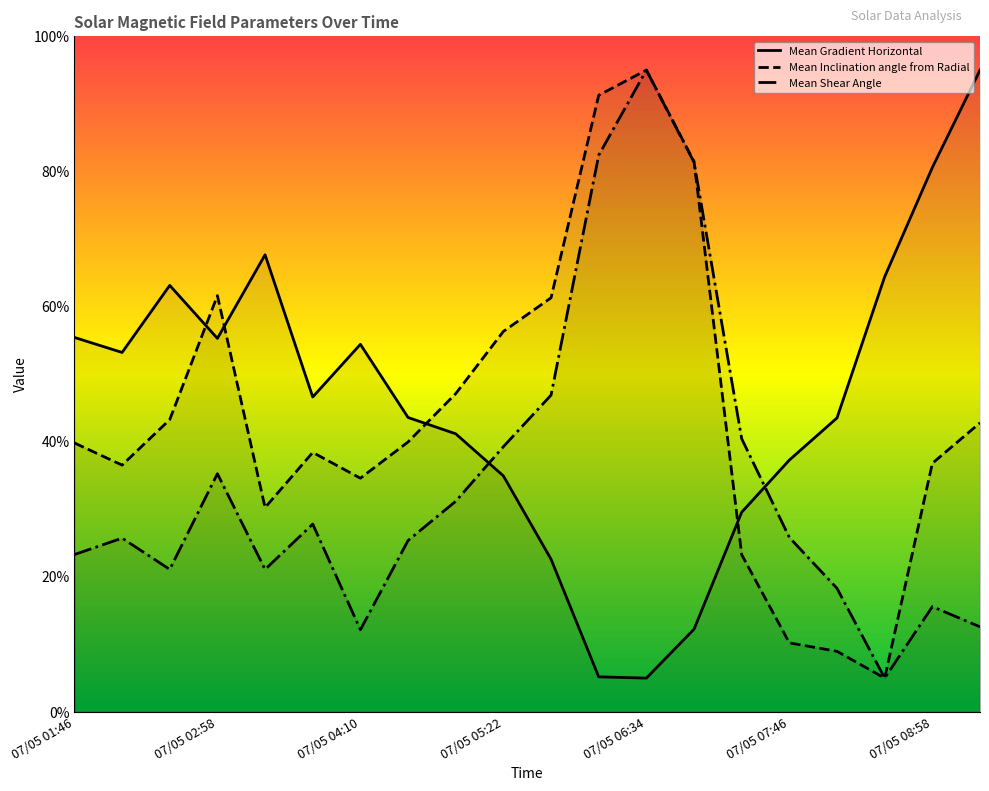

True or false: Mean Gradient Horizontal and Mean Inclination angle from Radial intersect in this chart.

True